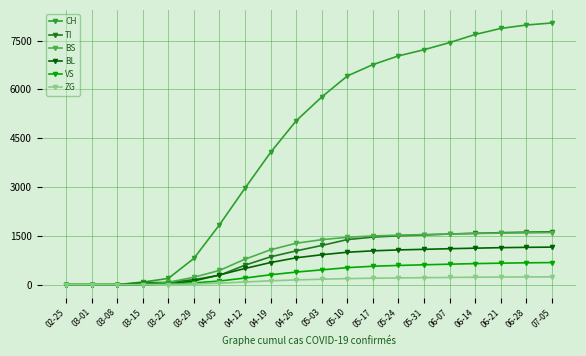

What is the value of the TI point at the 7th from the left?

287